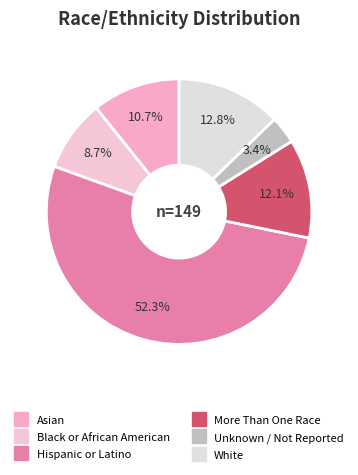

What portion of the pie excludes Black or African American?

91.3%